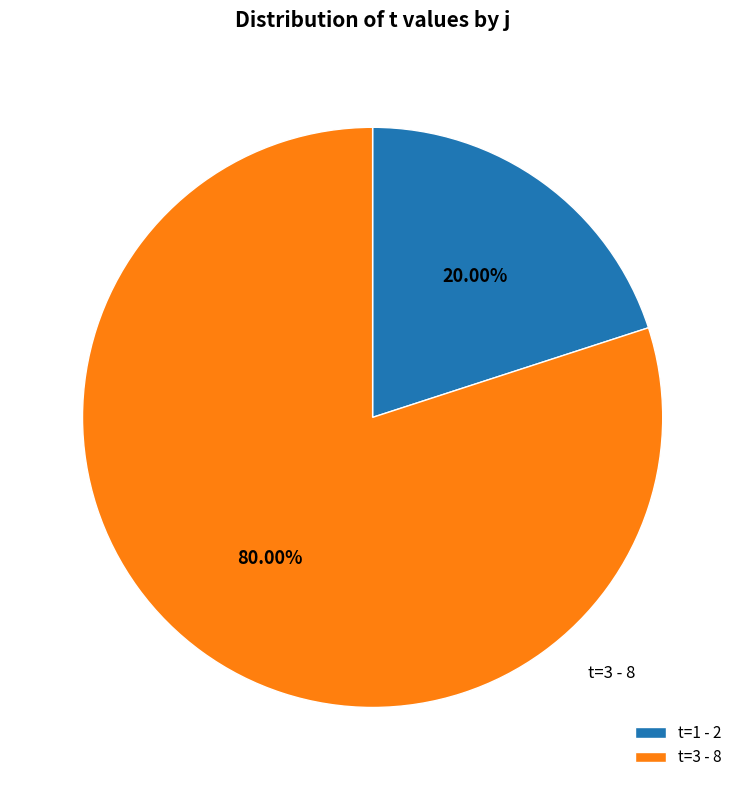

Do t=3 - 8 and t=1 - 2 together represent more than half of the pie?

Yes